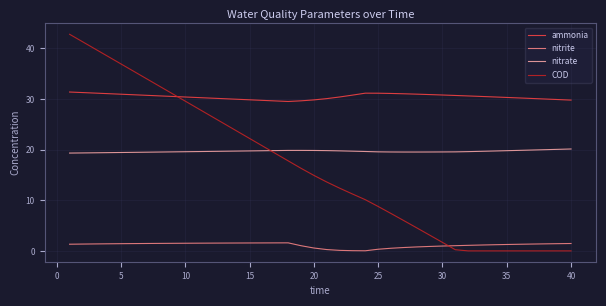

Rank the series by their maximum value, from highest to lowest.

COD, ammonia, nitrate, nitrite